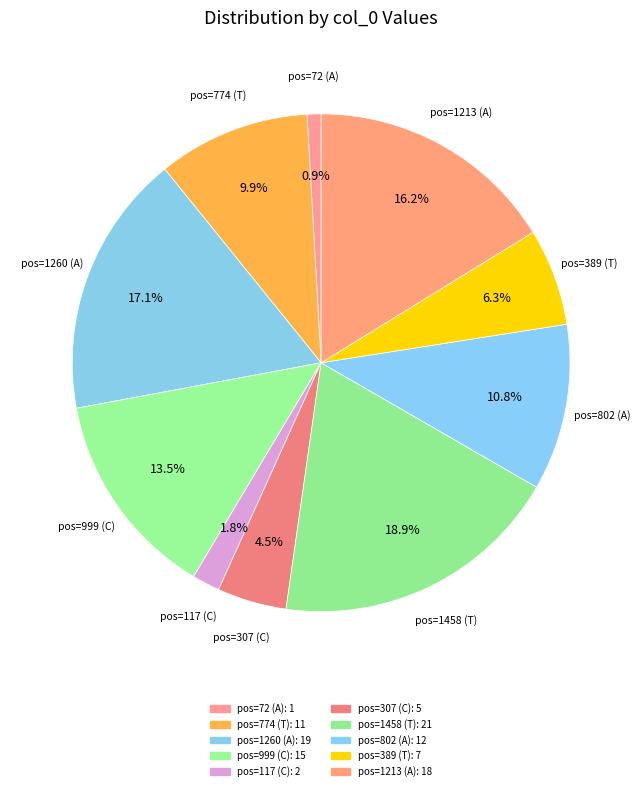

How many slices are in this pie chart?

10